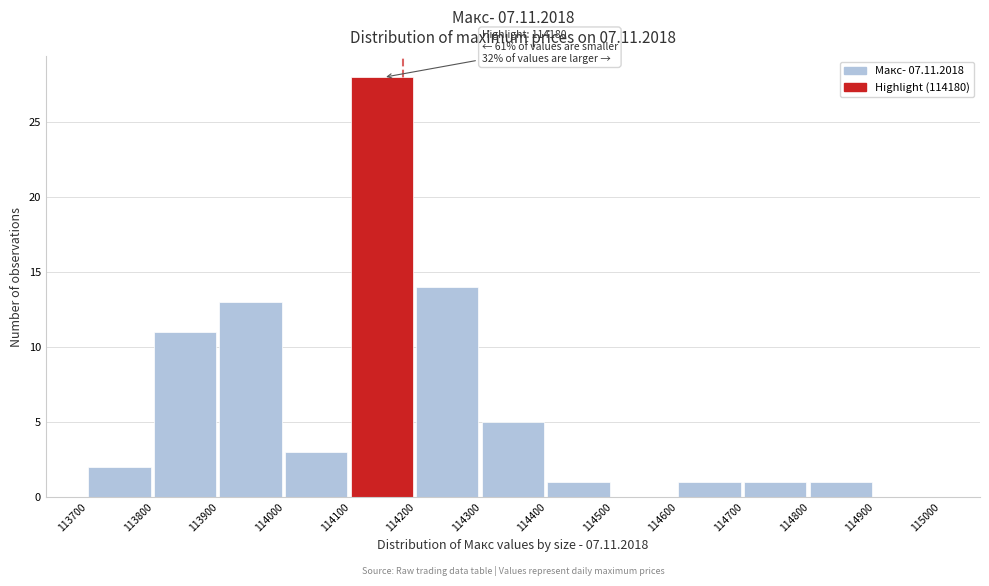

Which range on the x-axis has the tallest bar?

114100 to 114200